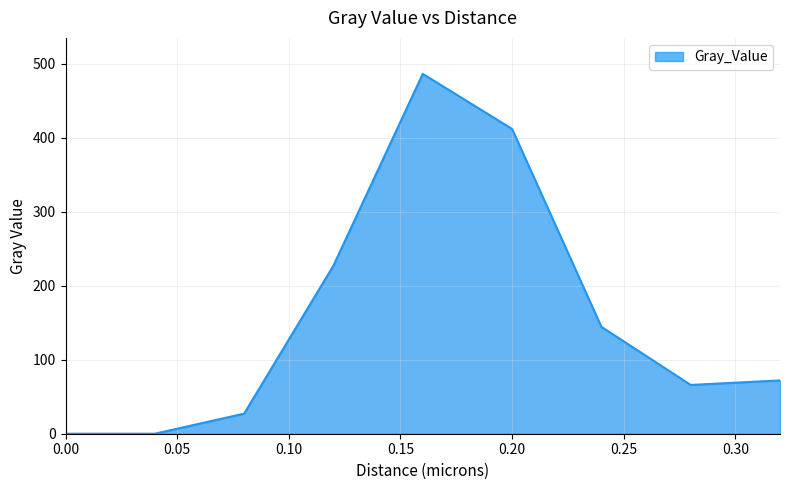

What is the greatest value displayed?

486.2